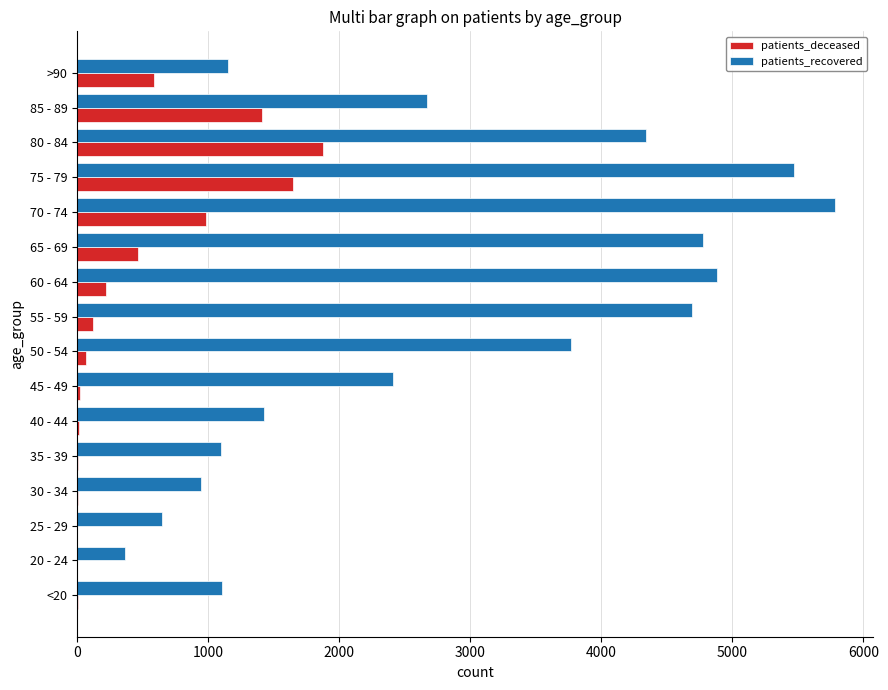

Which series changed the most between 50 - 54 and 80 - 84?

patients_deceased